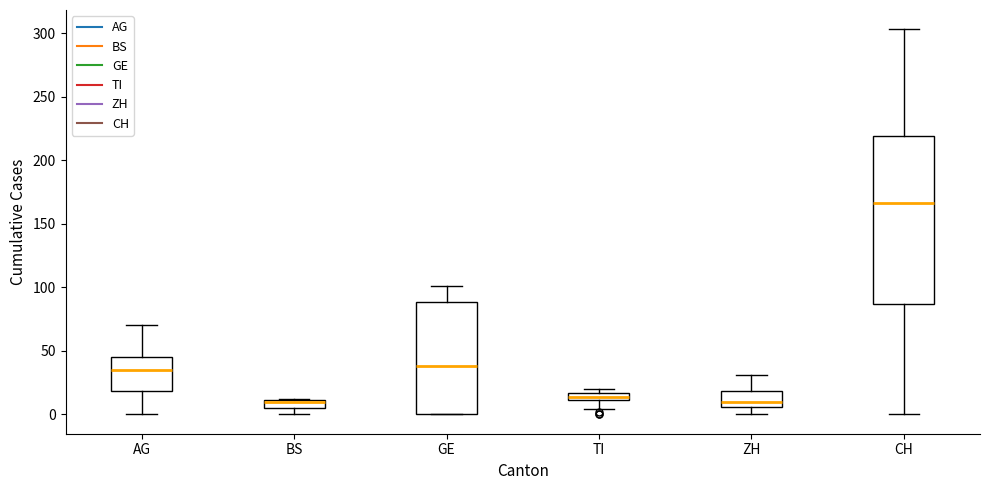

Comparing the boxes themselves (not the whiskers), which one is the tallest?

CH